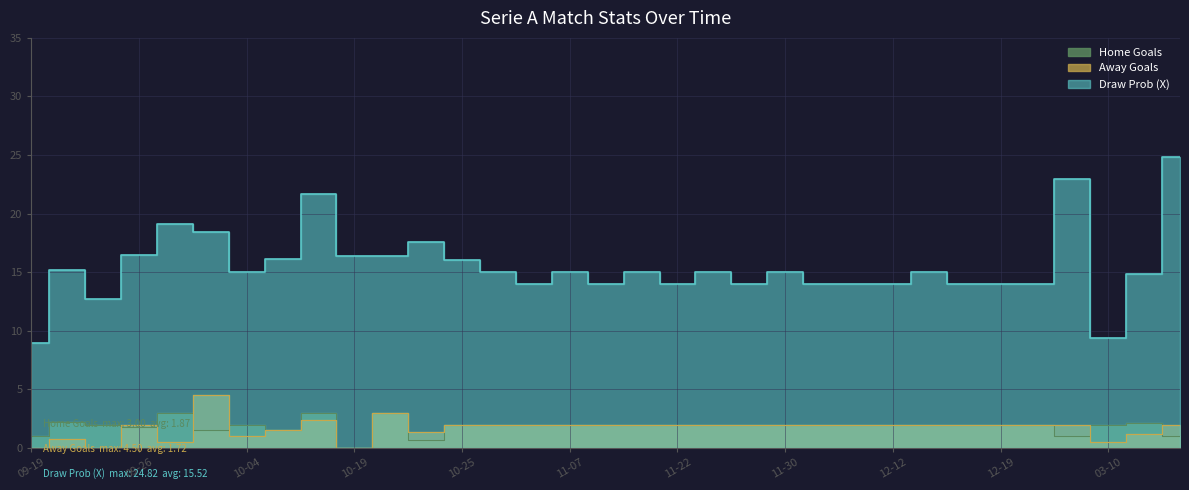

Which category has the lowest value across all series?

10-19